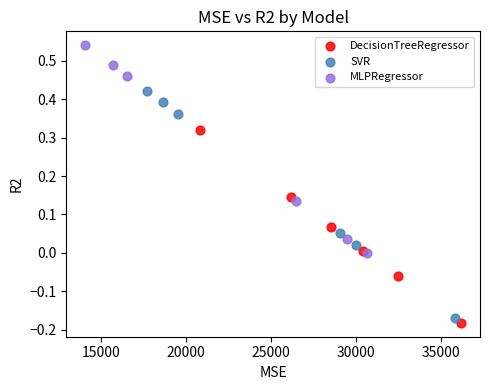

Which series has the largest Y range (max minus min)?

SVR